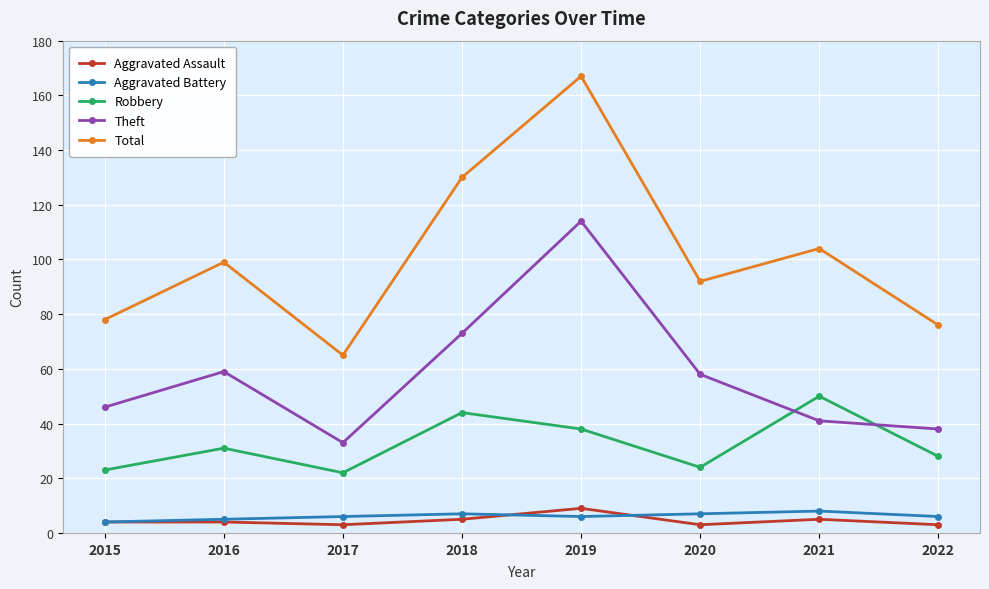

Is it true that Total equals 14 at 2017?

False